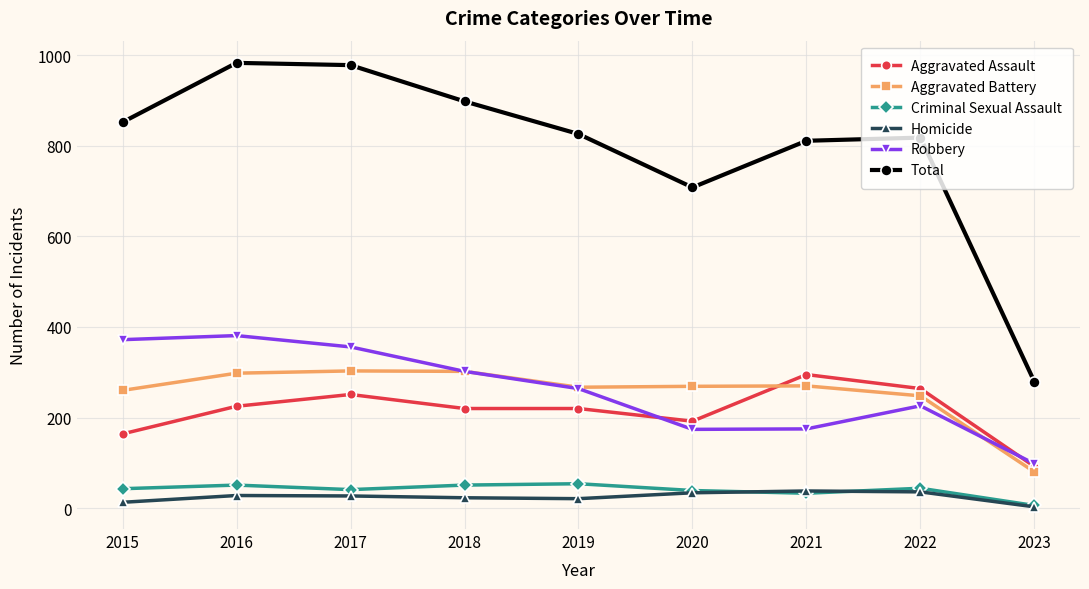

At which label is Total closest to 631?

2020